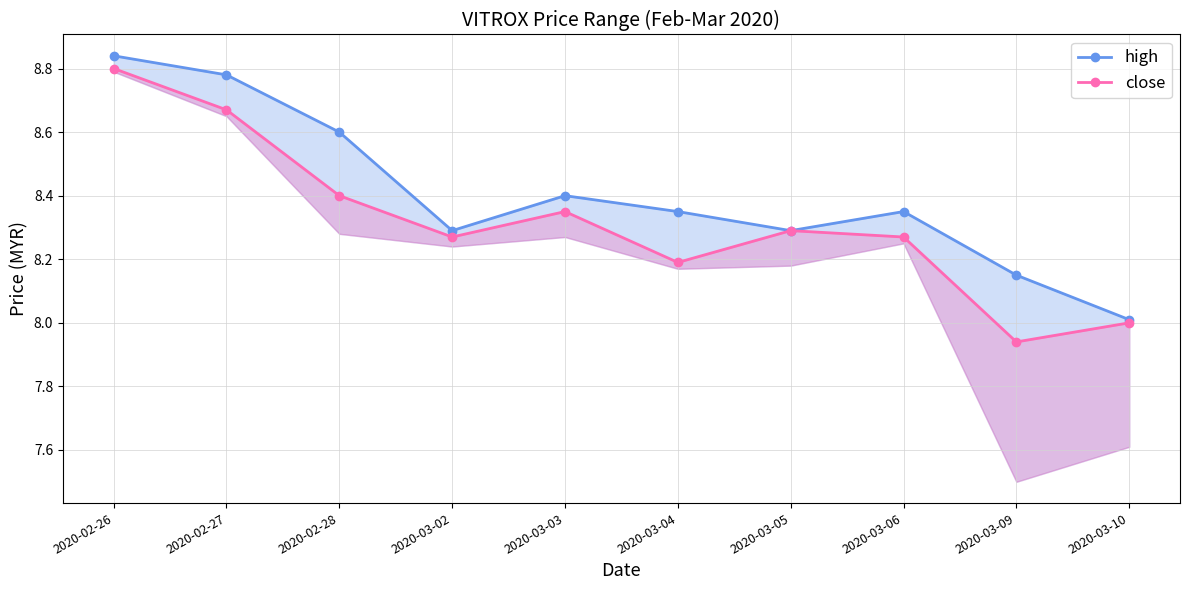

How many lines are shown in the chart?

2